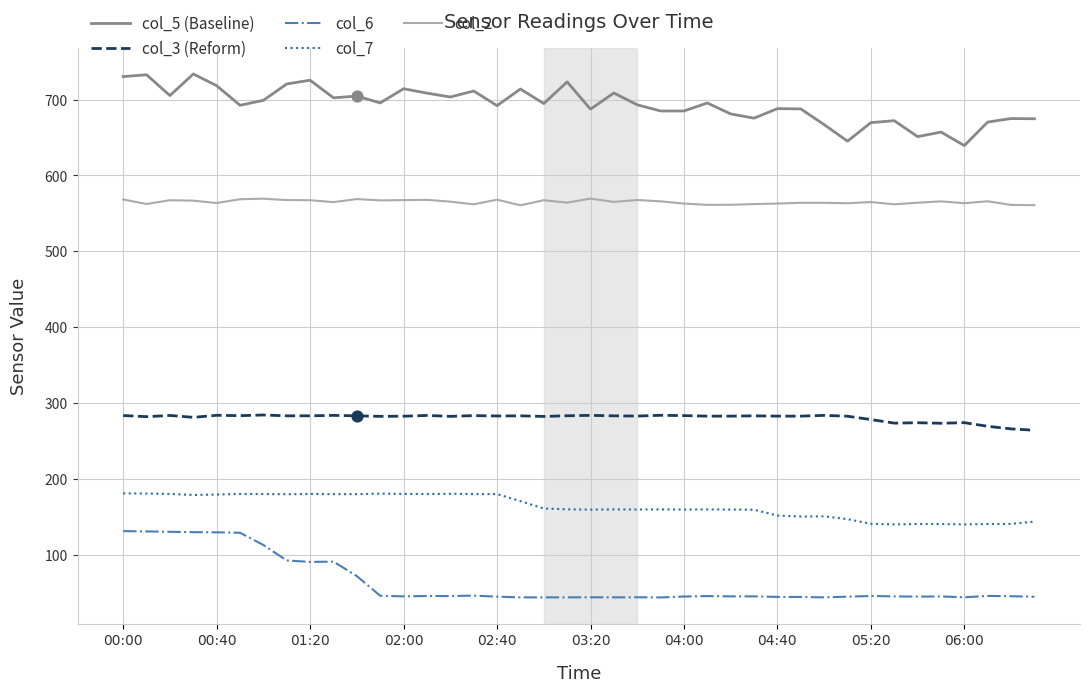

Which series has the largest total across all categories?

col_5 (Baseline)